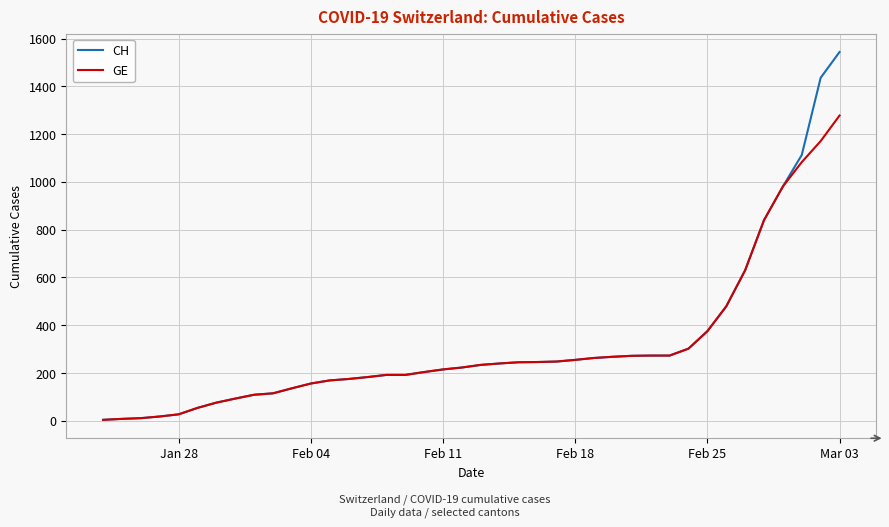

Which series has the widest spread of values?

CH